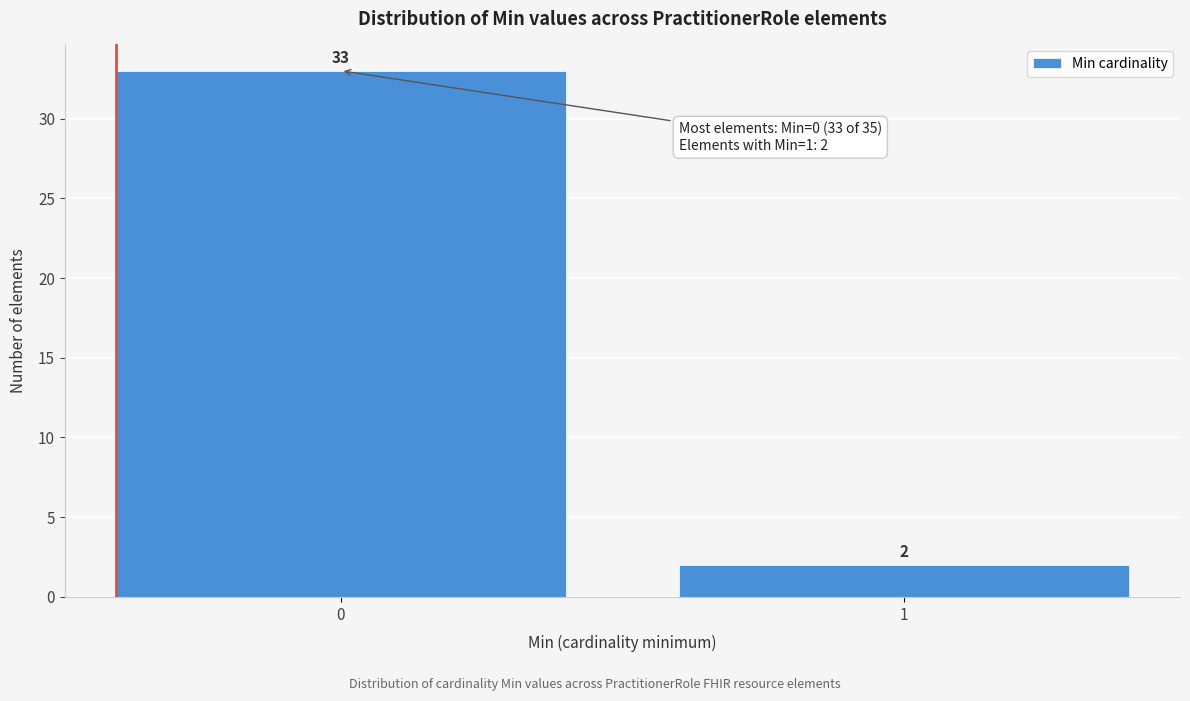

Reading left to right, list all the values displayed in this chart.

0=33	1=2